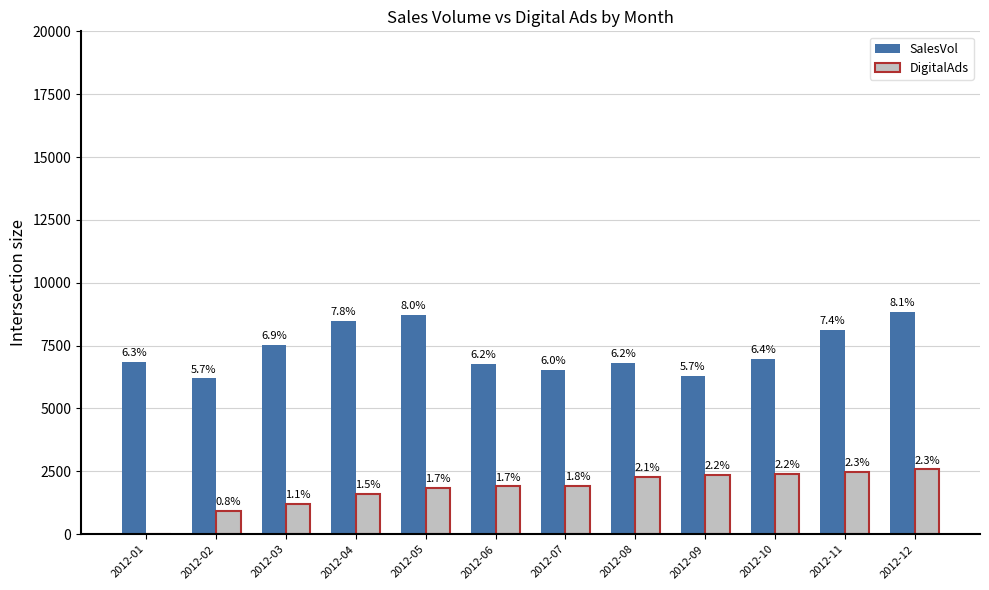

The DigitalAds series shows 2401 at 2012-10. True or false?

True